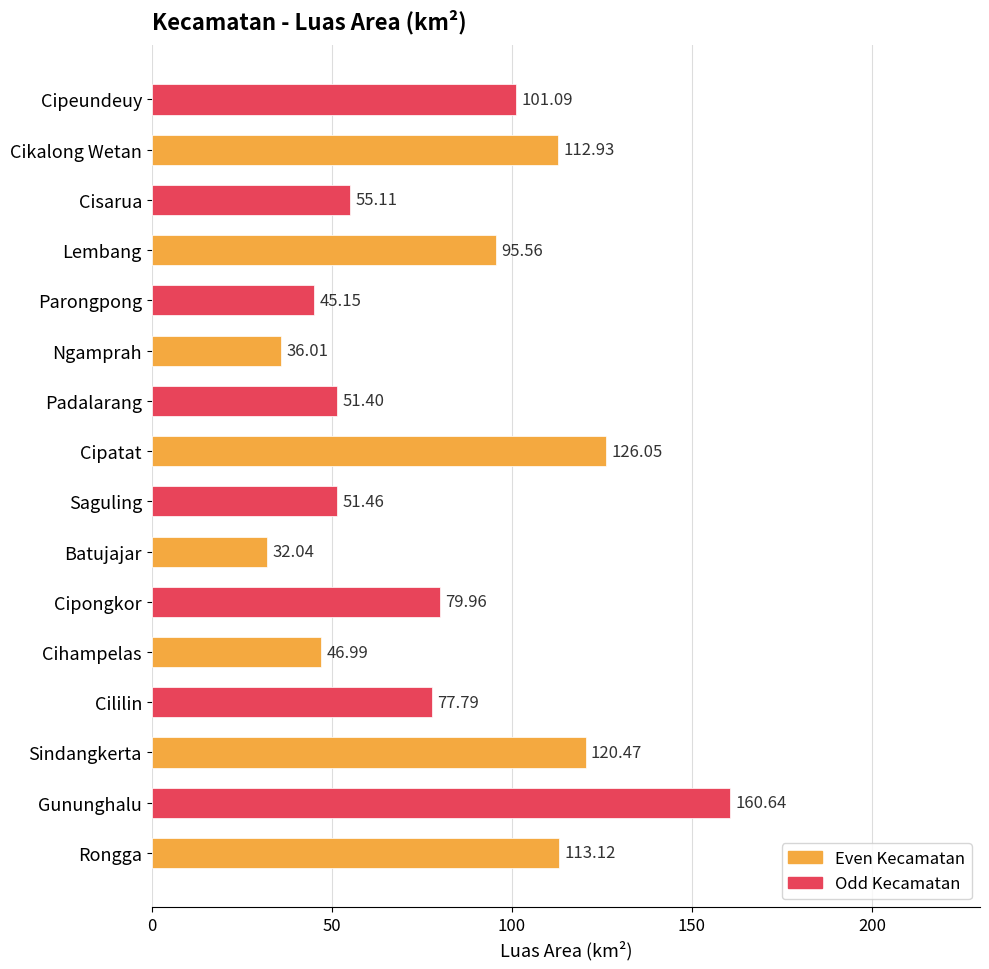

Rank the categories by value from highest to lowest.

Gununghalu, Cipatat, Sindangkerta, Rongga, Cikalong Wetan, Cipeundeuy, Lembang, Cipongkor, Cililin, Cisarua, Saguling, Padalarang, Cihampelas, Parongpong, Ngamprah, Batujajar